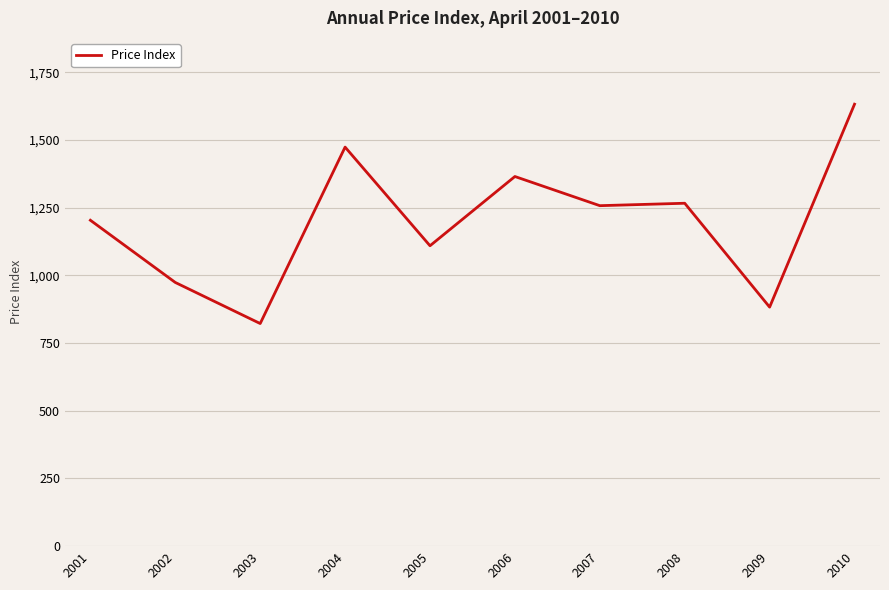

Which label corresponds to the smallest value in the chart?

2003